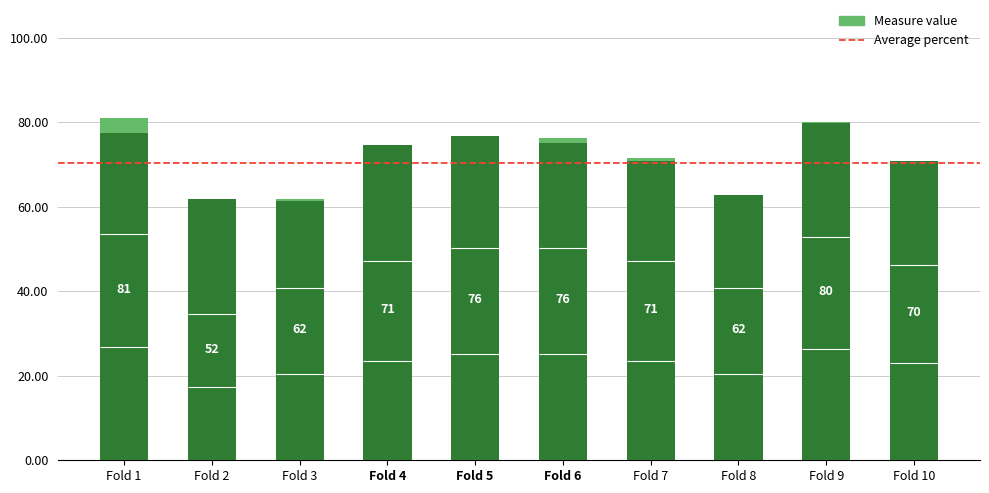

Reading left to right, list all the values displayed in this chart.

Measure value: 0.8	0.5	0.6	0.7	0.8	0.8	0.7	0.6	0.8	0.7
AUC: 0.8	0.6	0.6	0.7	0.8	0.8	0.7	0.6	0.8	0.7